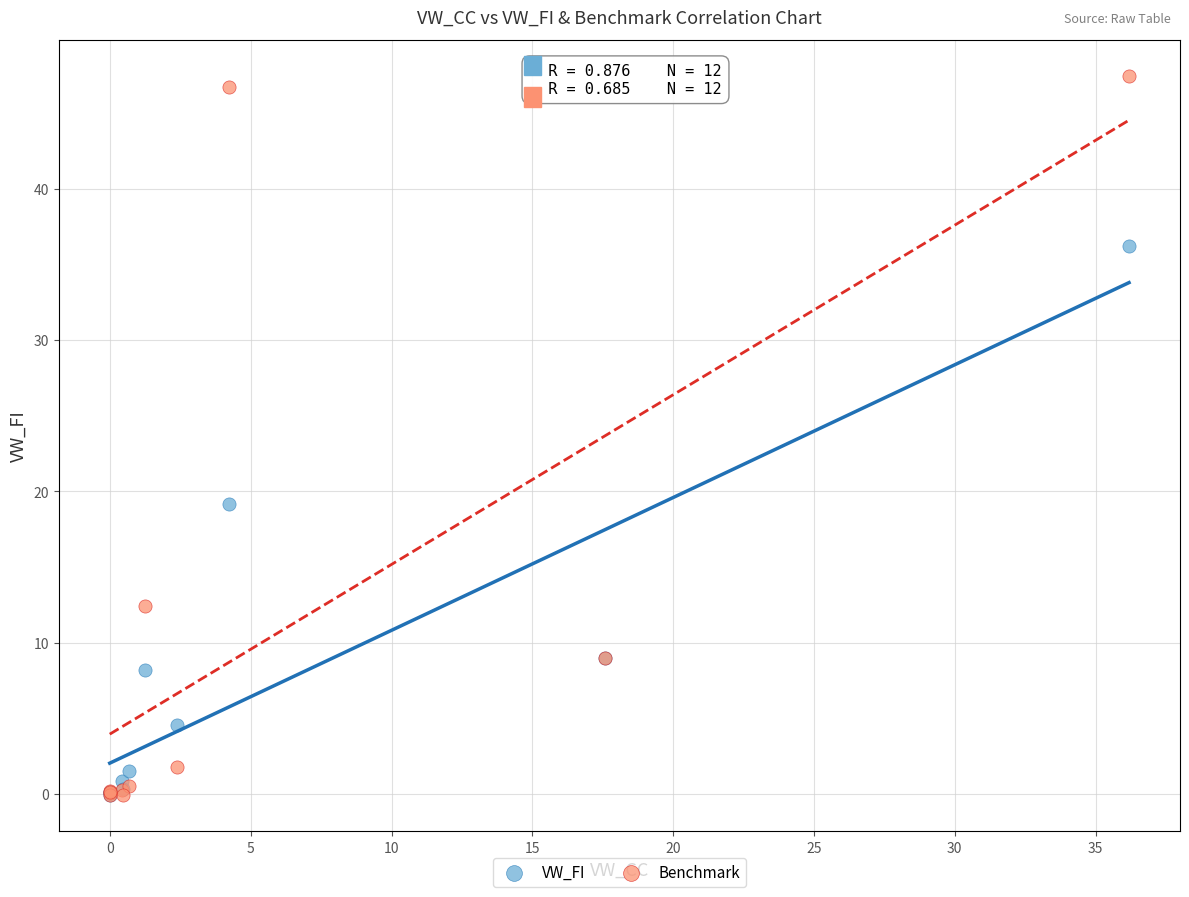

In the Benchmark series, what Y value is closest to 23?

12.4